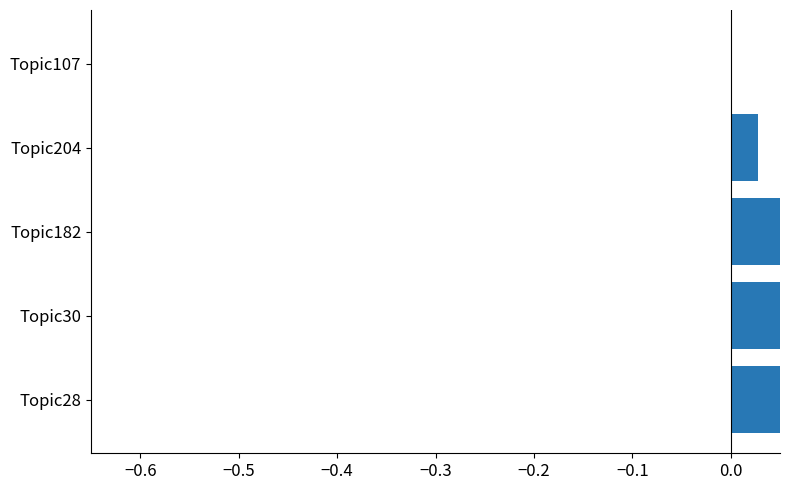

What is the sum of all values?

1.3